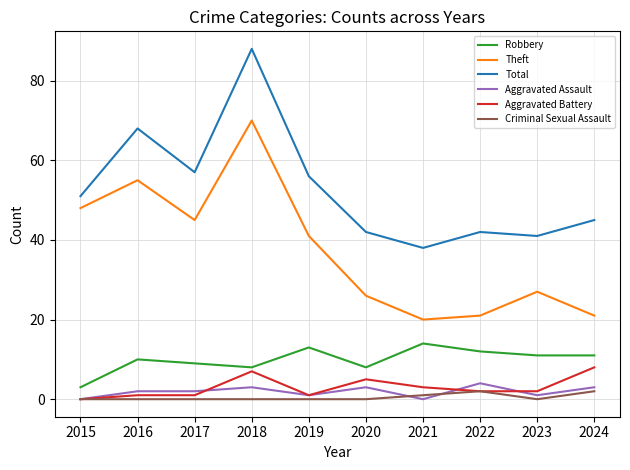

Which category has the highest value across all series?

2018